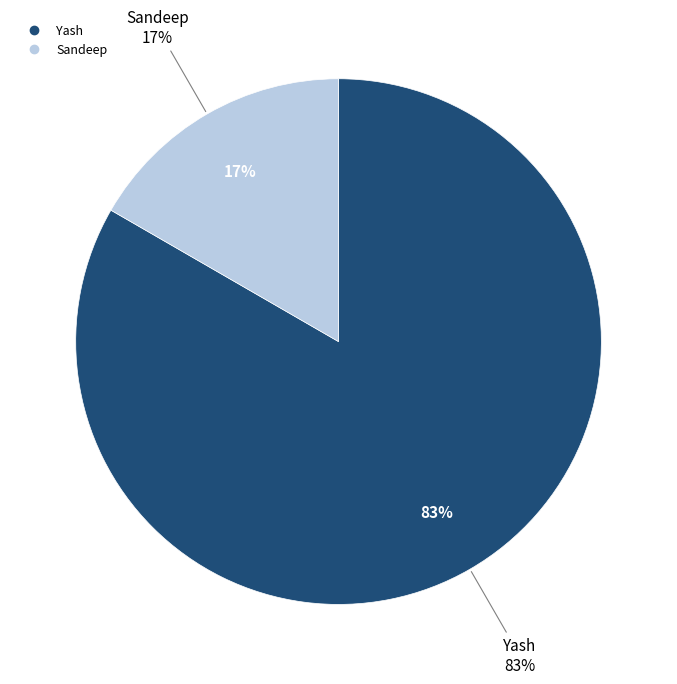

Count the number of slices in the pie.

2